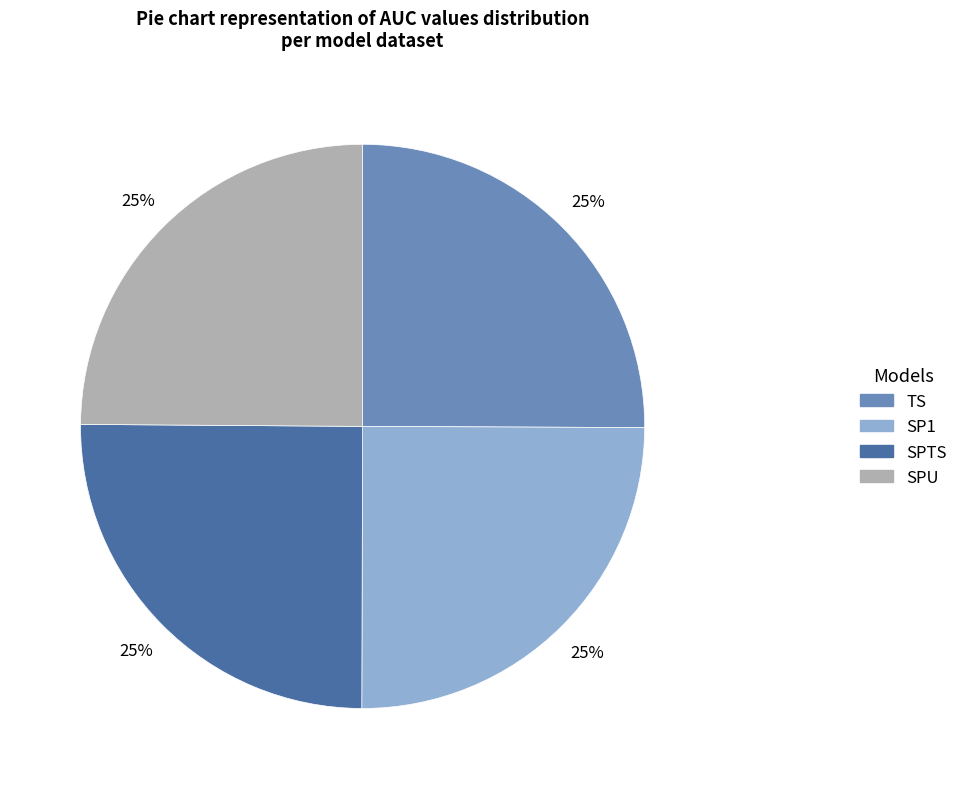

How many segments does this pie chart have?

4